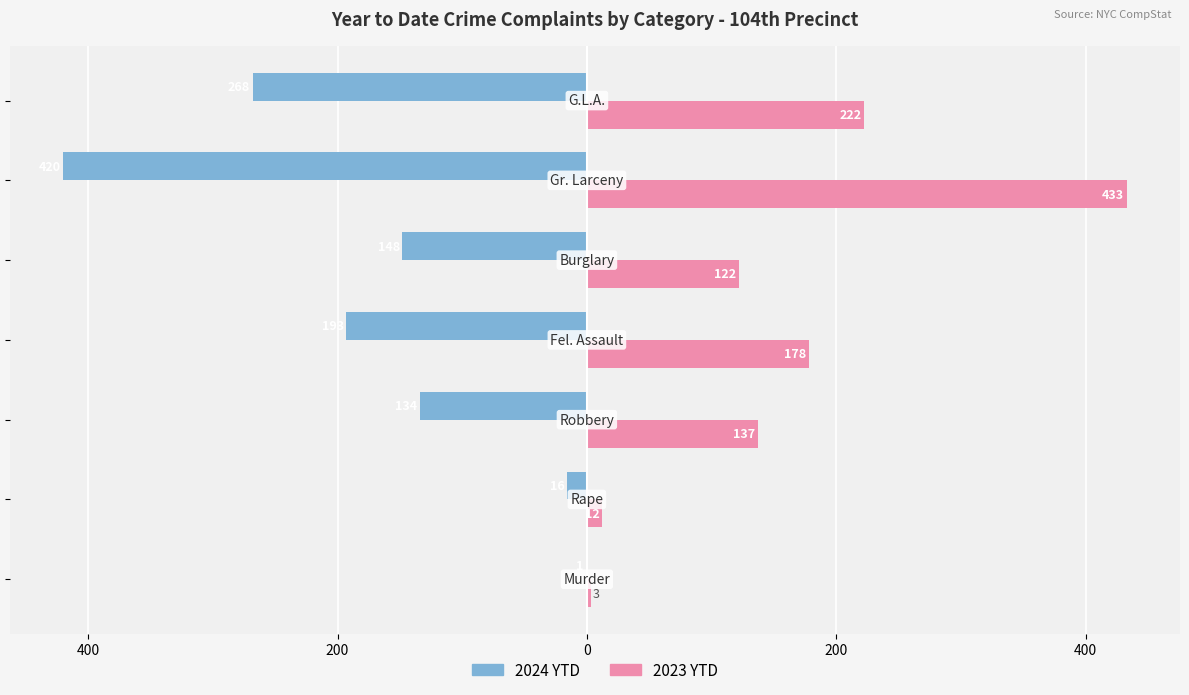

What are all the series names shown in the legend?

2024 YTD, 2023 YTD